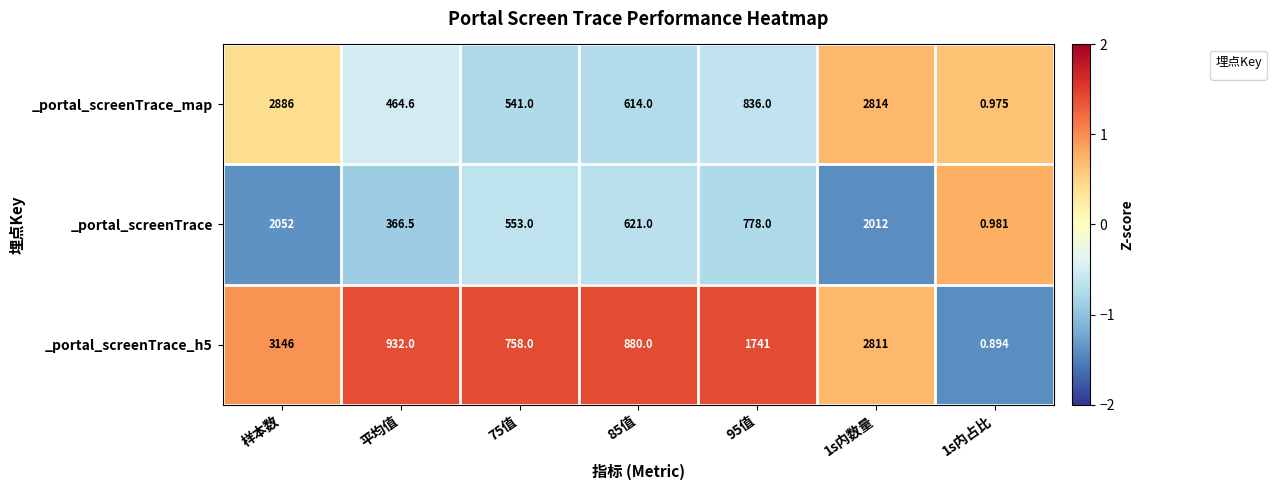

At which label does _portal_screenTrace_map reach its peak?

样本数